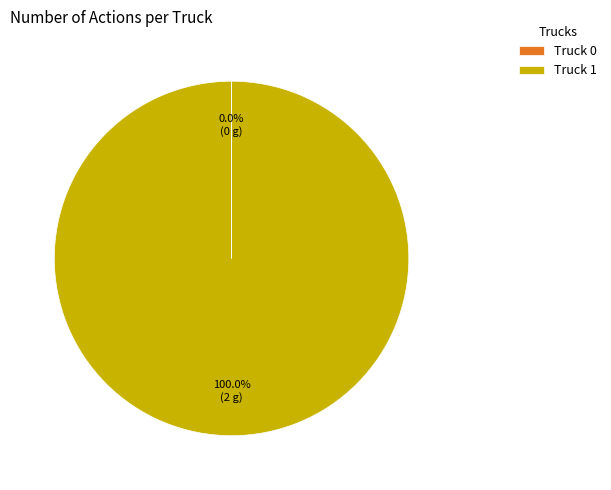

Which category accounts for the majority?

Truck 1